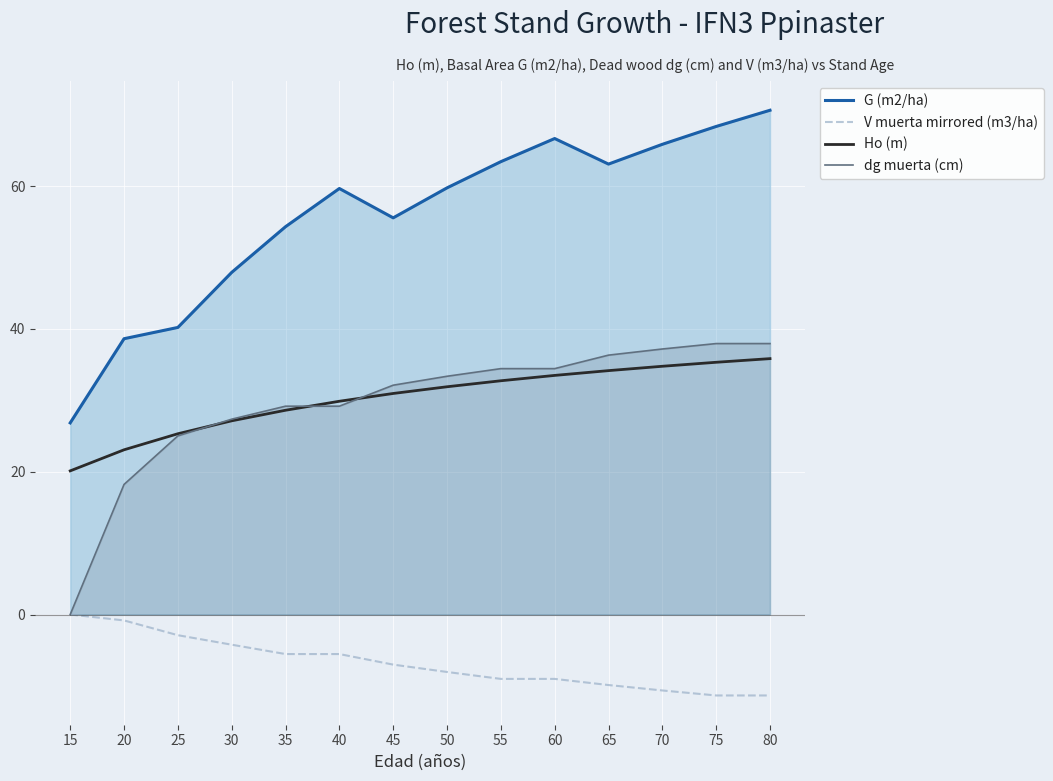

Where is G (m2/ha) nearest to the value 48?

30